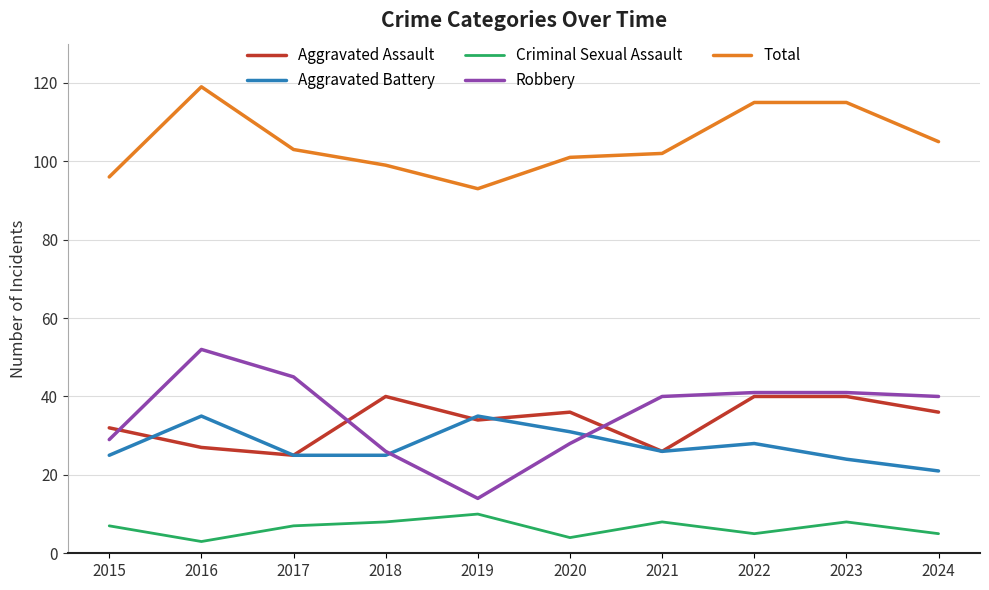

Reading right to left, what are all the values shown in this chart?

Aggravated Assault: 36	40	40	26	36	34	40	25	27	32
Aggravated Battery: 21	24	28	26	31	35	25	25	35	25
Criminal Sexual Assault: 5	8	5	8	4	10	8	7	3	7
Robbery: 40	41	41	40	28	14	26	45	52	29
Total: 105	115	115	102	101	93	99	103	119	96